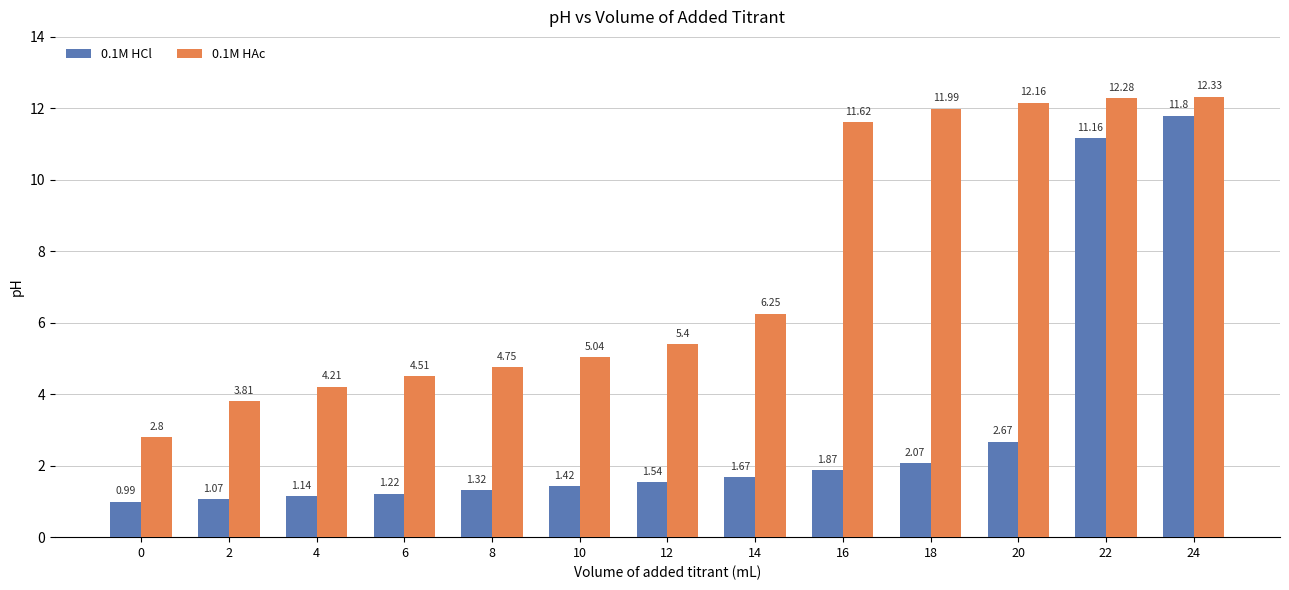

Is the value of 0.1M HAc at 24 greater than the value of 0.1M HCl at 18?

Yes